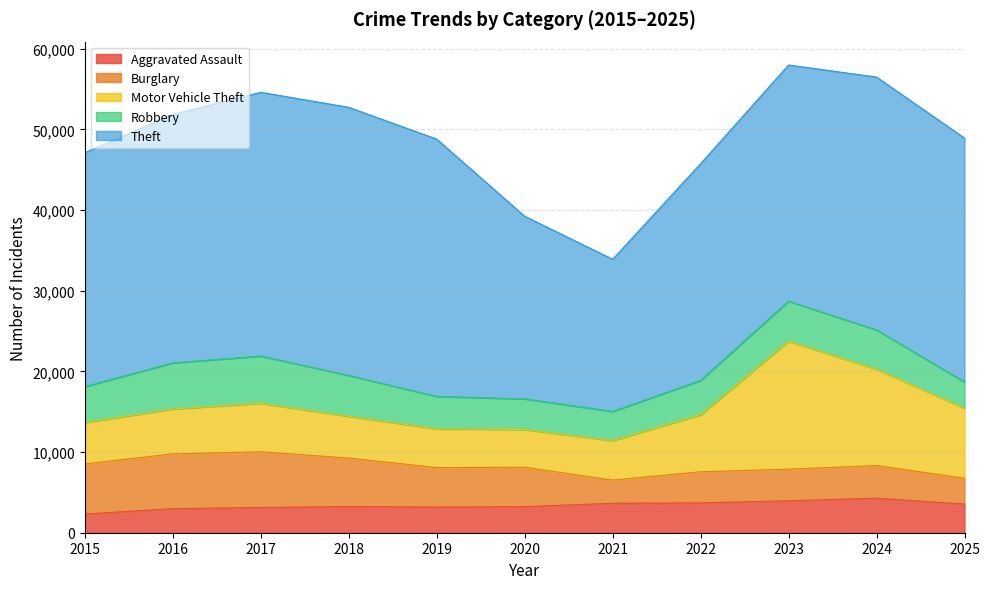

The value of Burglary at 2019 is 8175. True or false?

False